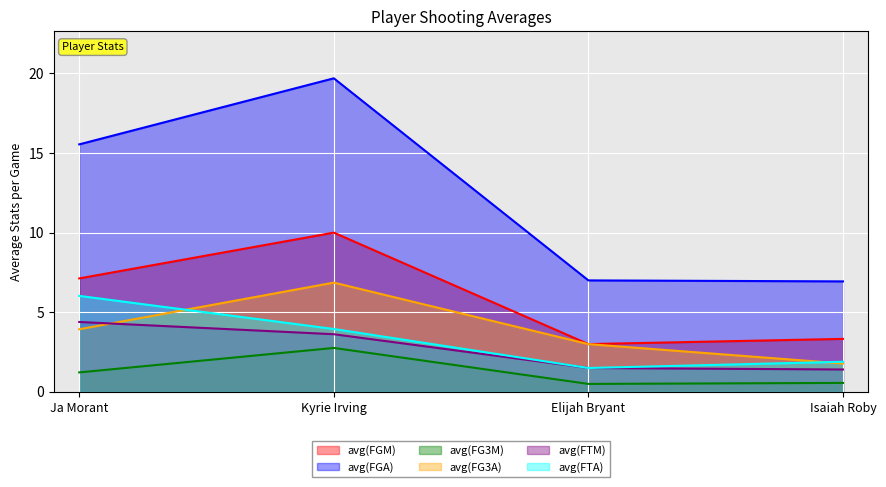

At which label does avg(FTM) reach its peak?

Ja Morant